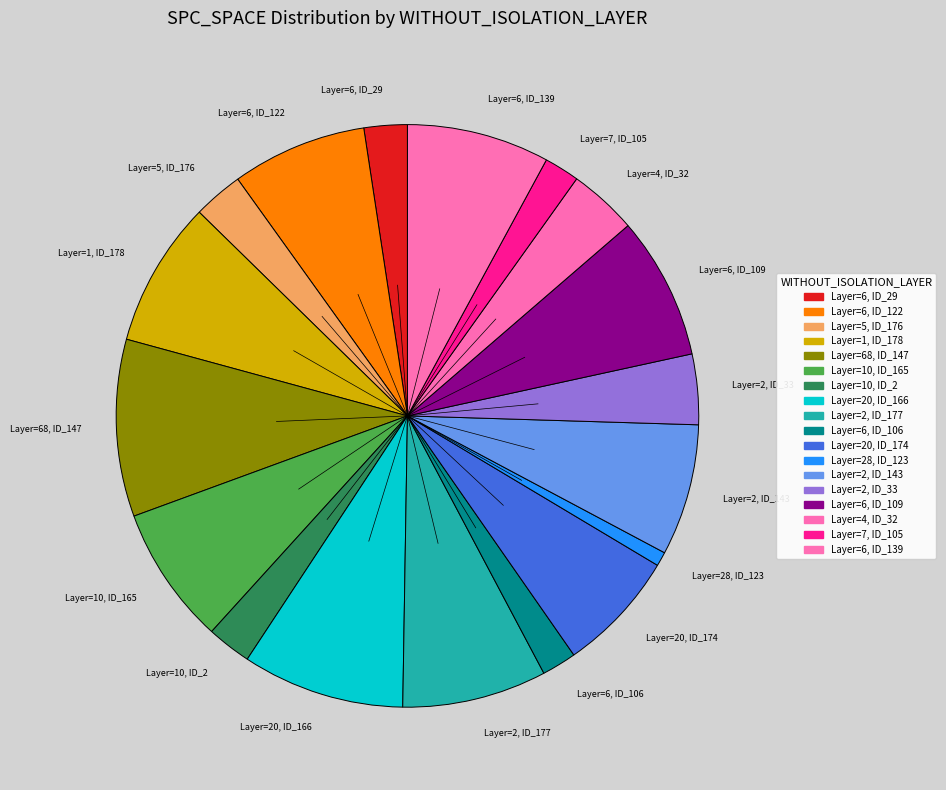

How many slices are in this pie chart?

18